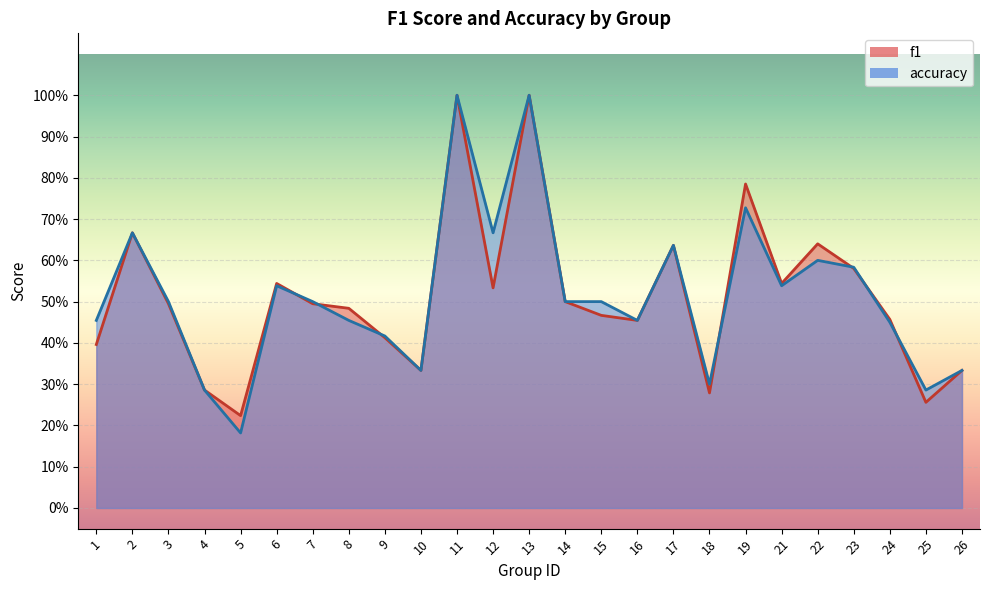

Reading left to right, extract all data points from this chart.

f1: 0.4	0.7	0.5	0.3	0.2	0.5	0.5	0.5	0.4	0.3	1.0	0.5	1.0	0.5	0.5	0.5	0.6	0.3	0.8	0.5	0.6	0.6	0.5	0.3	0.3
accuracy: 0.5	0.7	0.5	0.3	0.2	0.5	0.5	0.5	0.4	0.3	1.0	0.7	1.0	0.5	0.5	0.5	0.6	0.3	0.7	0.5	0.6	0.6	0.5	0.3	0.3